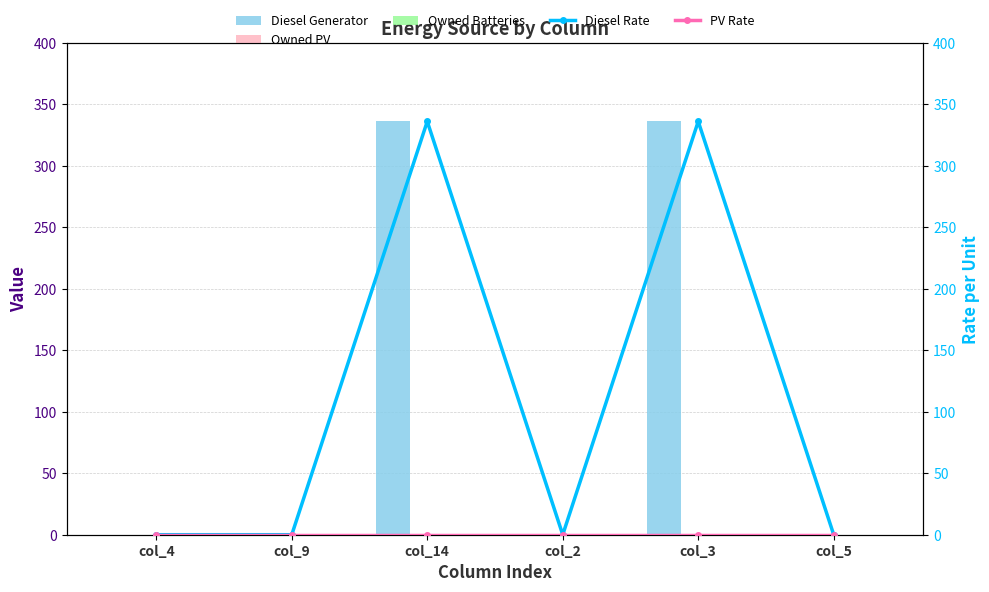

What is the label of the 6th bar from the right?

col_4